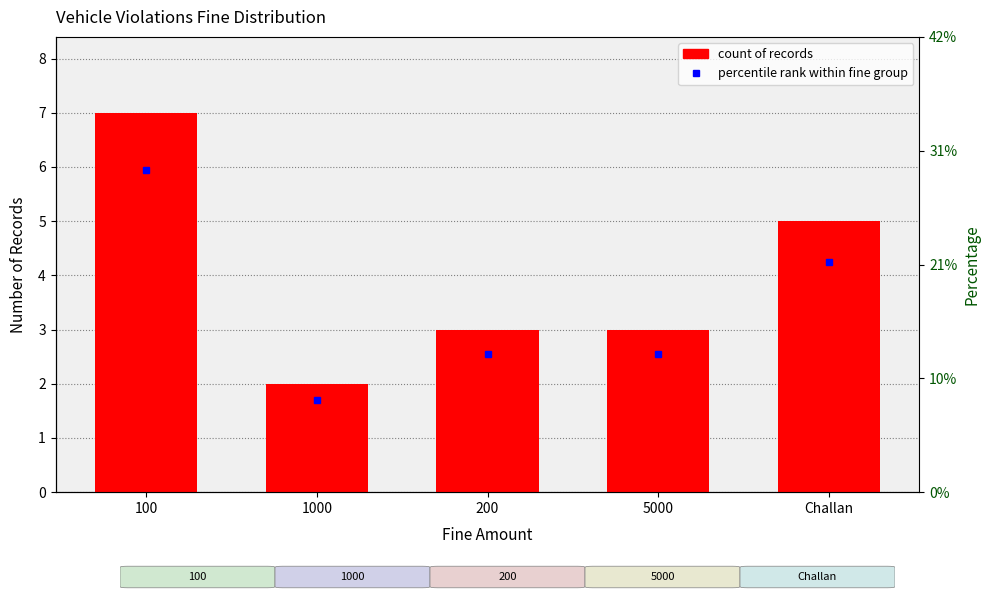

The value at 100 is 7. True or false?

True